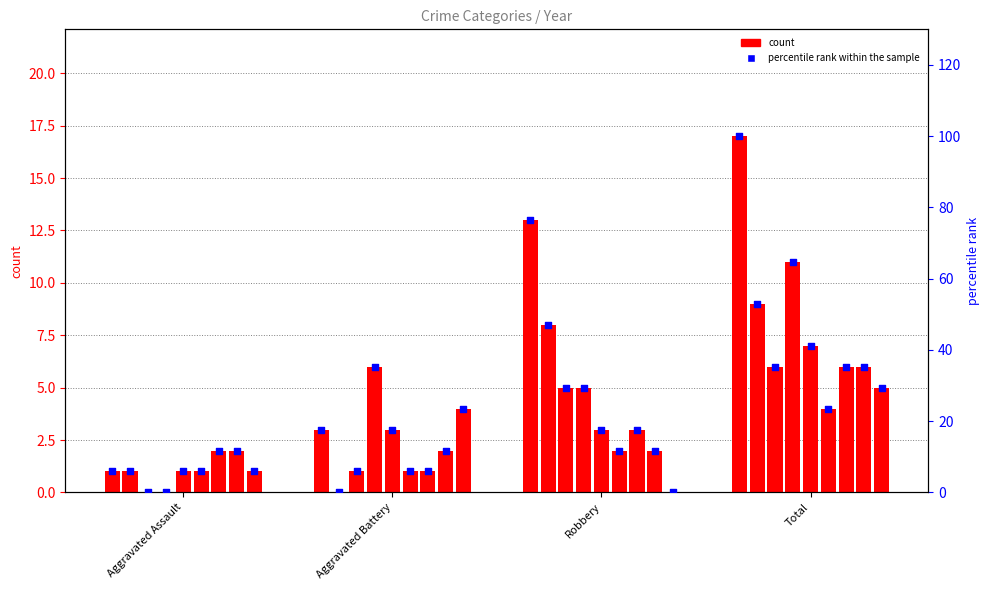

At which category is the sum across all series the highest?

Total